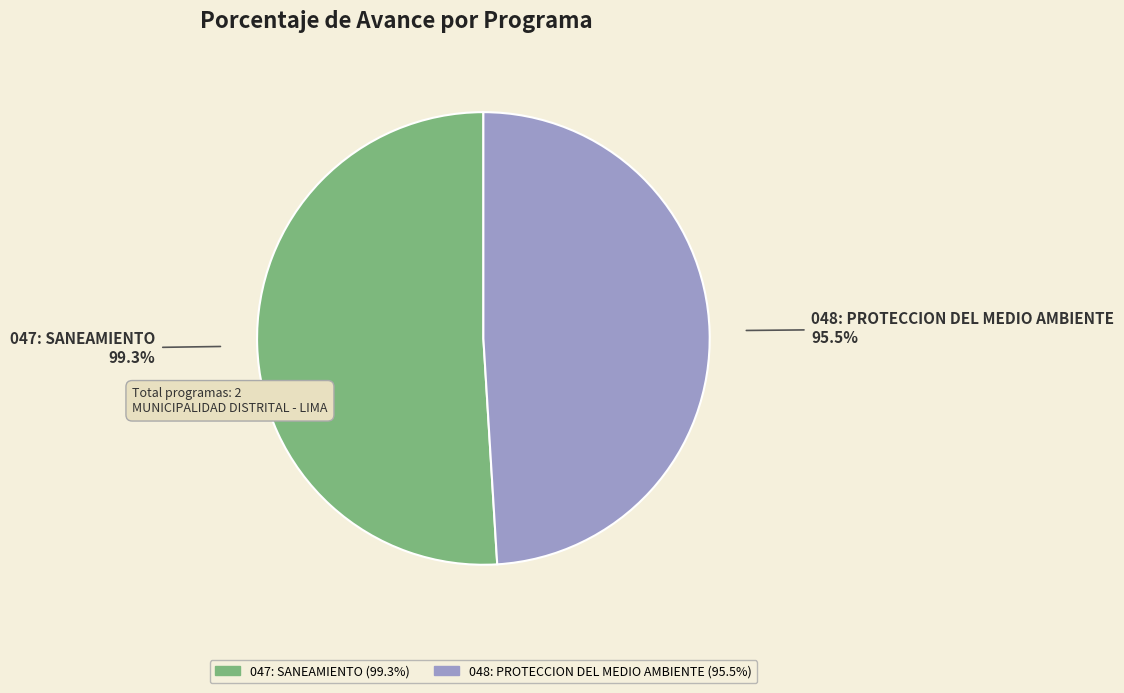

Is it true that 047: SANEAMIENTO is 51% of the pie?

True